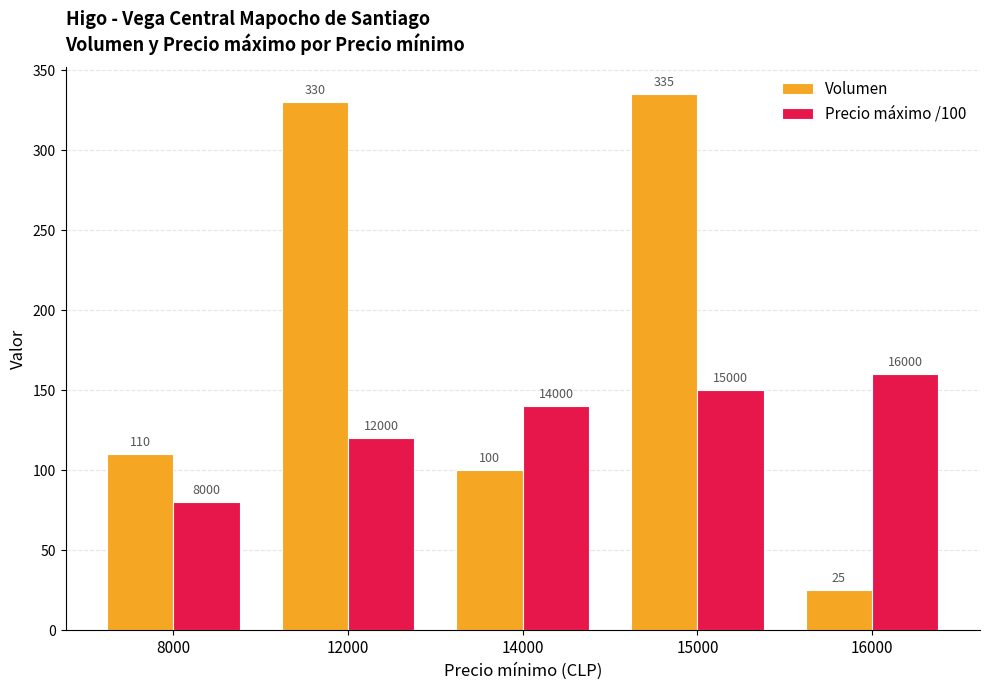

At which category is the sum across all series the highest?

15000